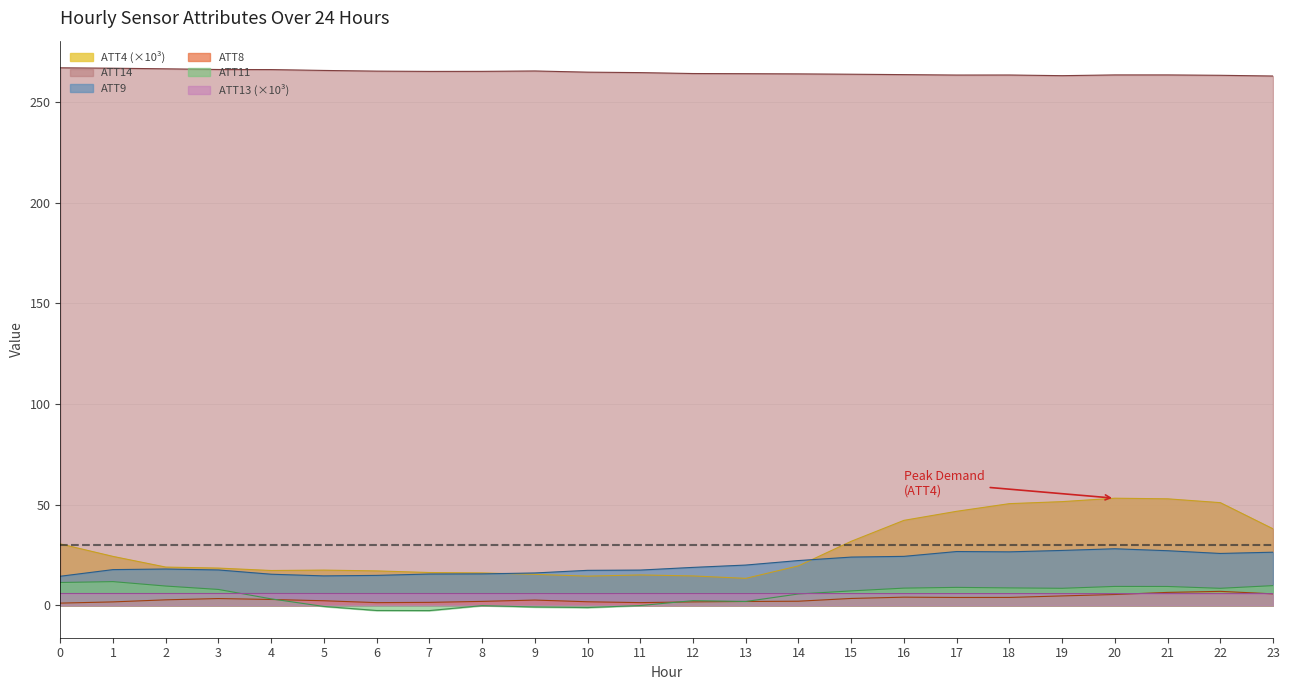

Which series has the largest total across all categories?

ATT14